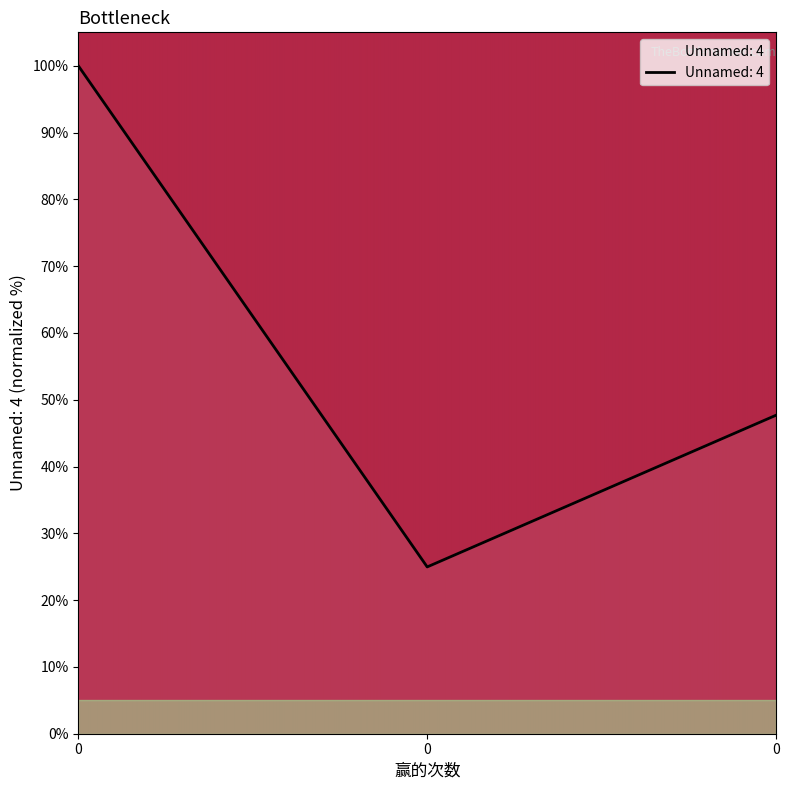

What is the greatest value displayed?

100.0